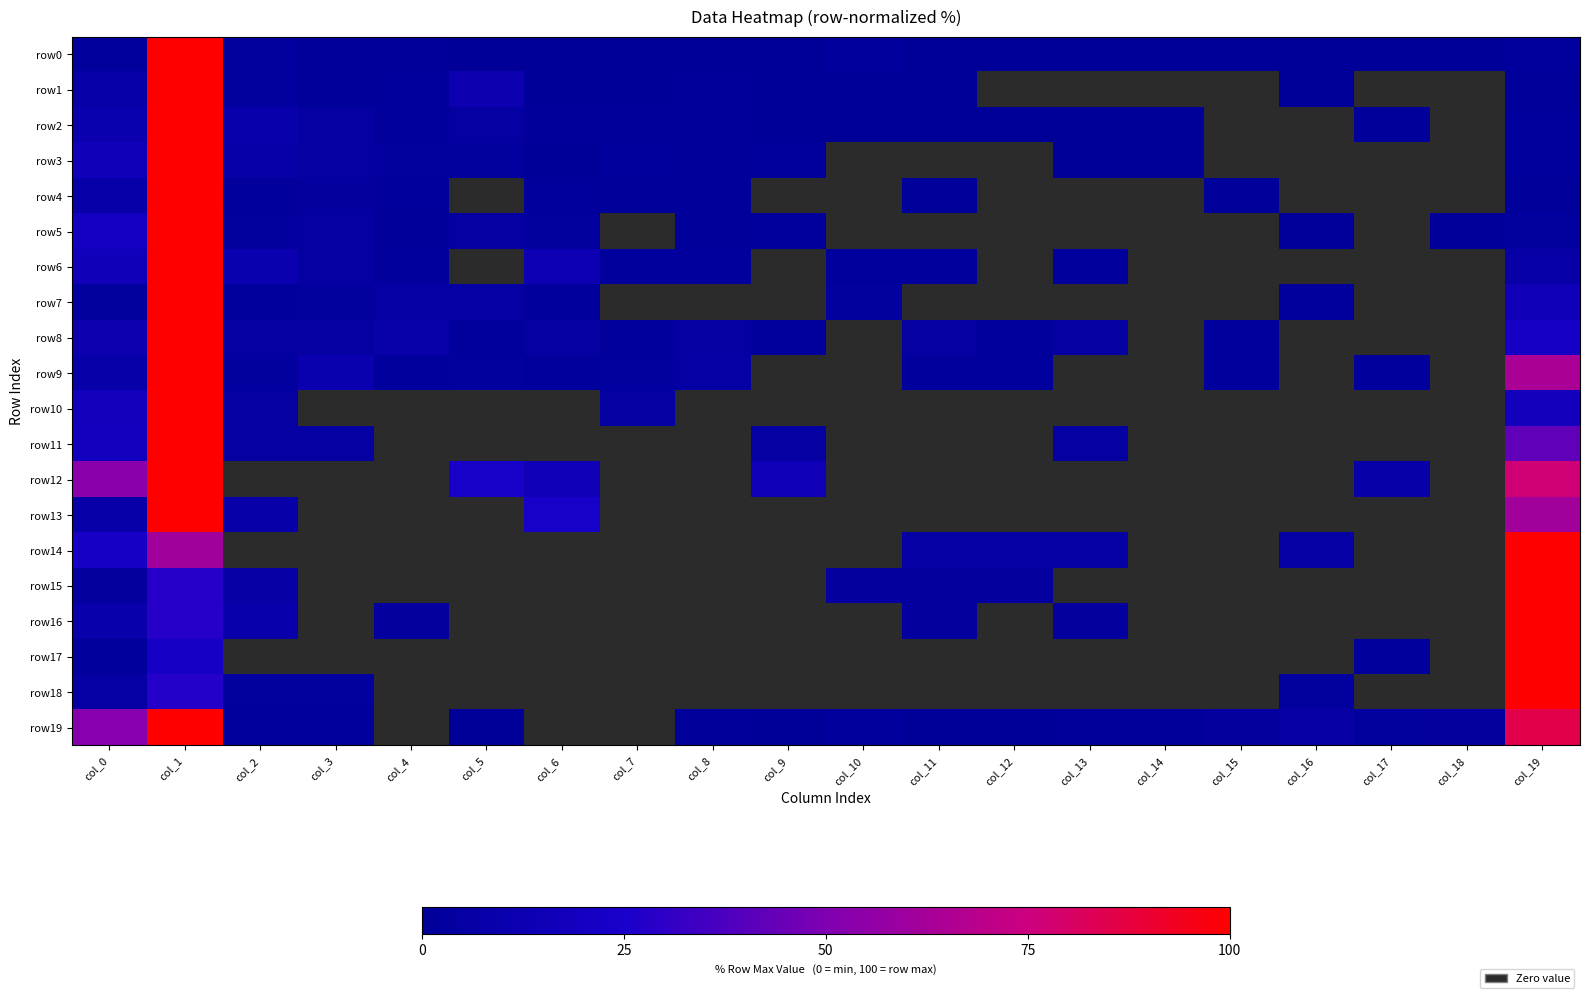

The row15 series shows 0.0 at col_5. True or false?

True